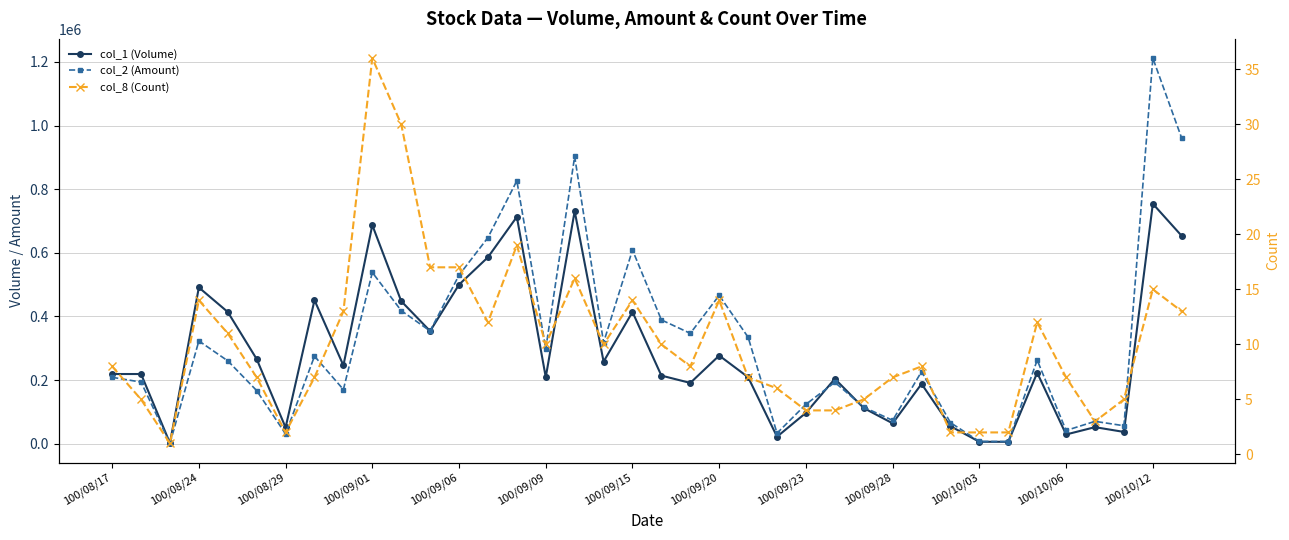

What are all the series names shown in the legend?

col_1 (Volume), col_2 (Amount), col_8 (Count)